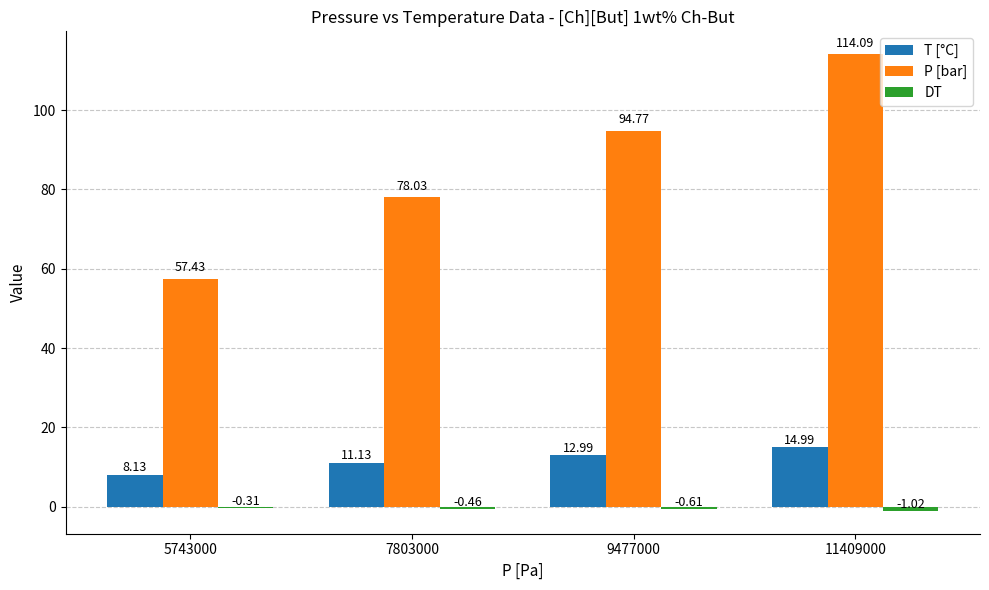

At which category is the sum across all series the highest?

11409000